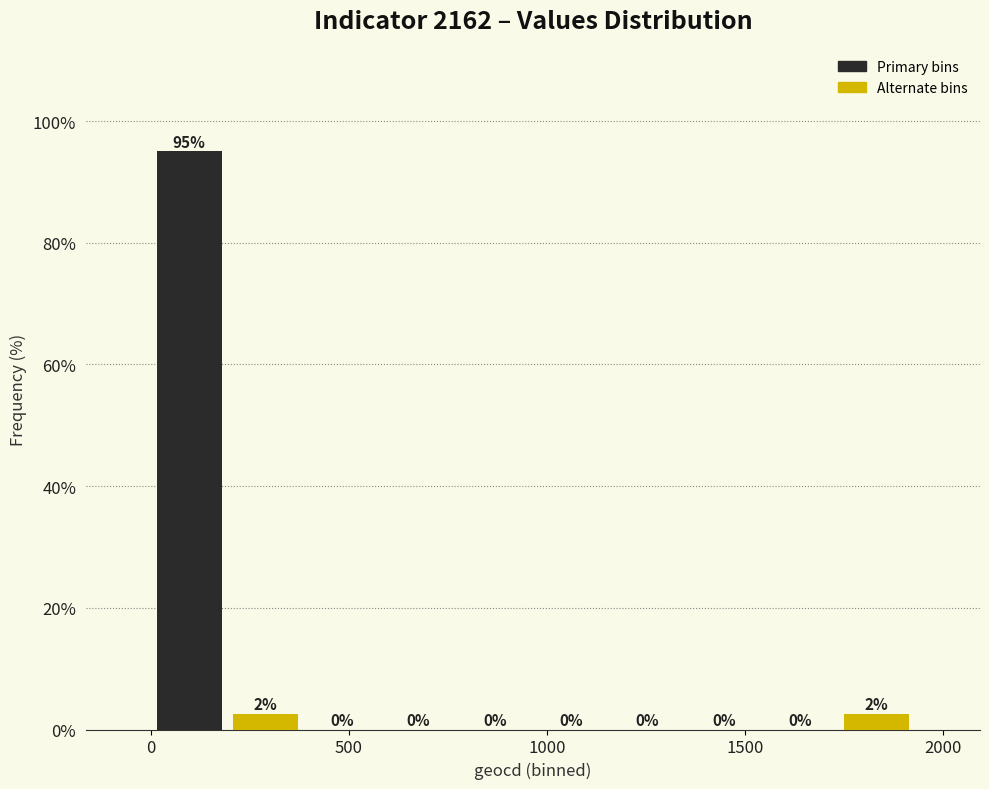

Around what value on the x-axis is the tallest bar? Give the approximate position of its centre, as read against the axis.

100